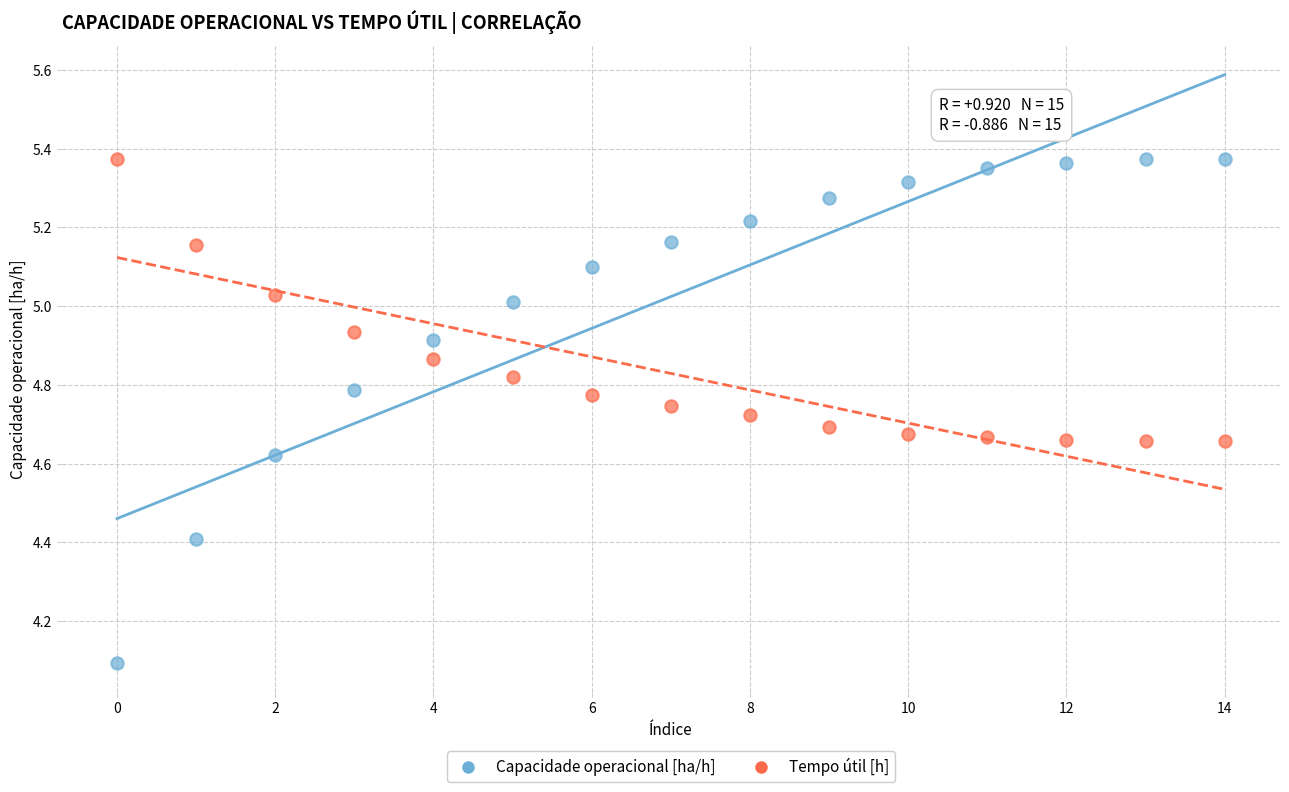

Across all series, what Y value is closest to 4?

4.1